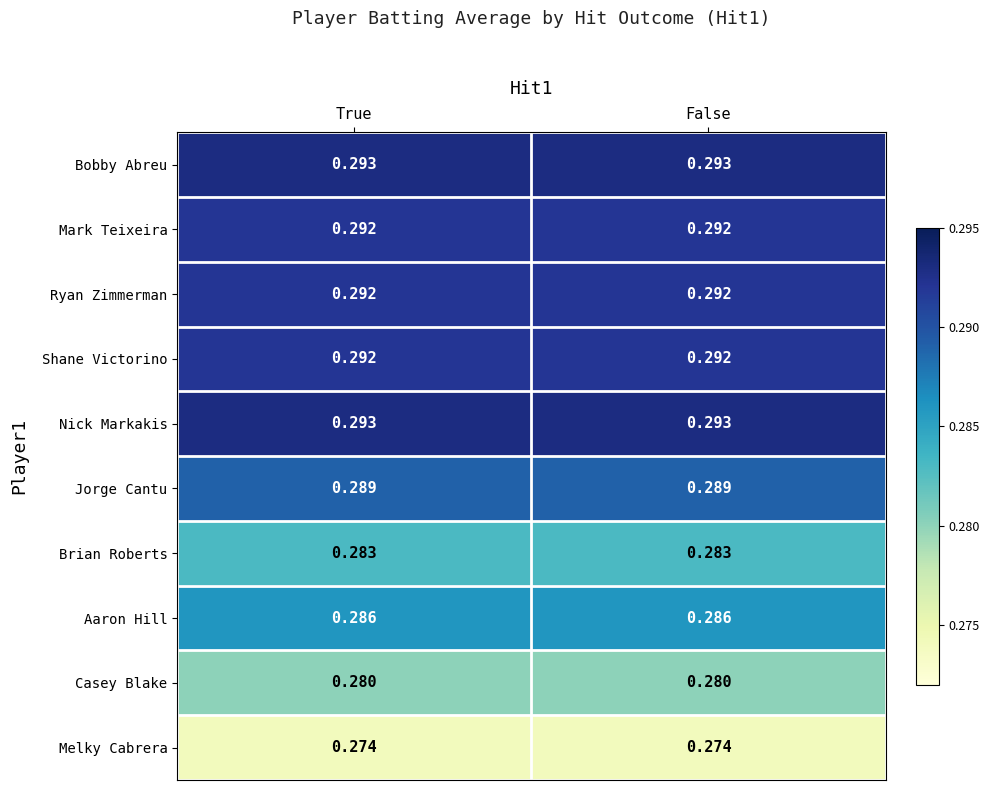

Is the value of Aaron Hill at False greater than the value of Ryan Zimmerman at True?

No